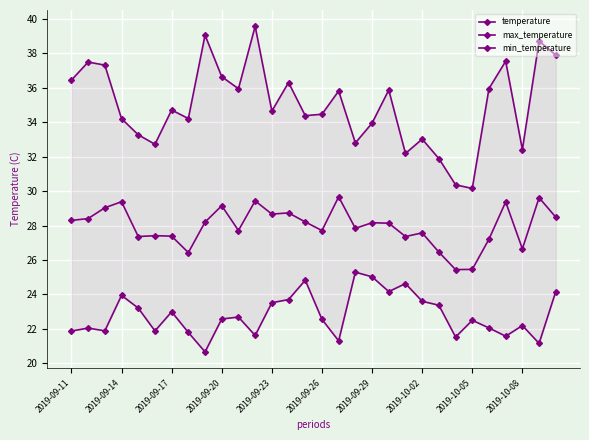

What is the difference between the maximum and second lowest values in the temperature series?

4.2